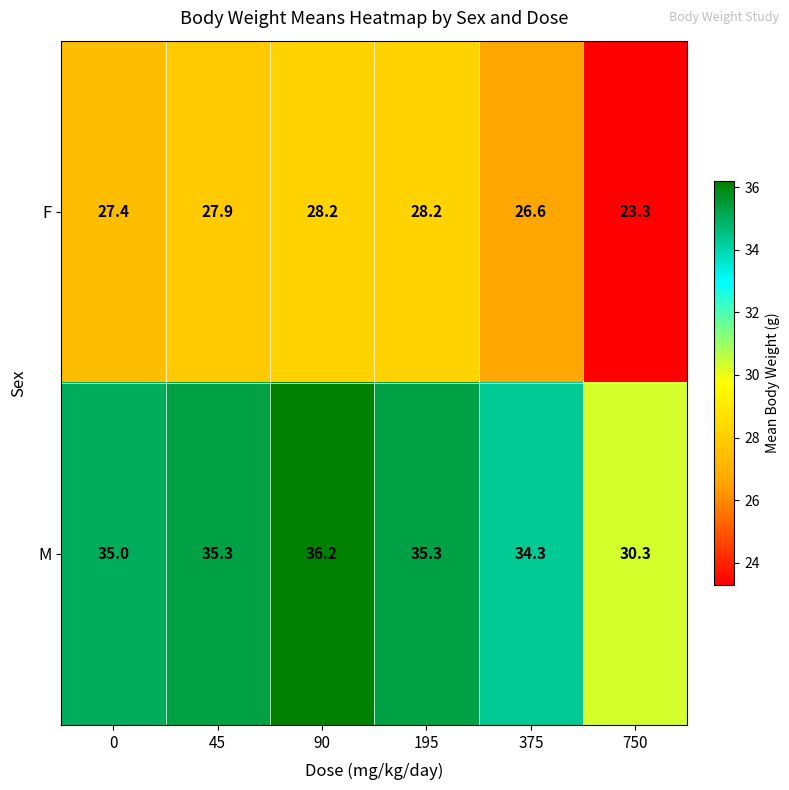

Is the value of F at 0 greater than the value of M at 195?

No